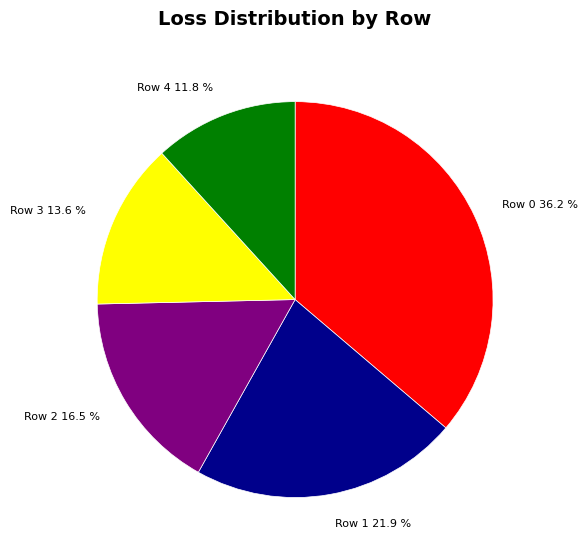

Combined, do Row 3 and Row 4 account for over 50%?

No